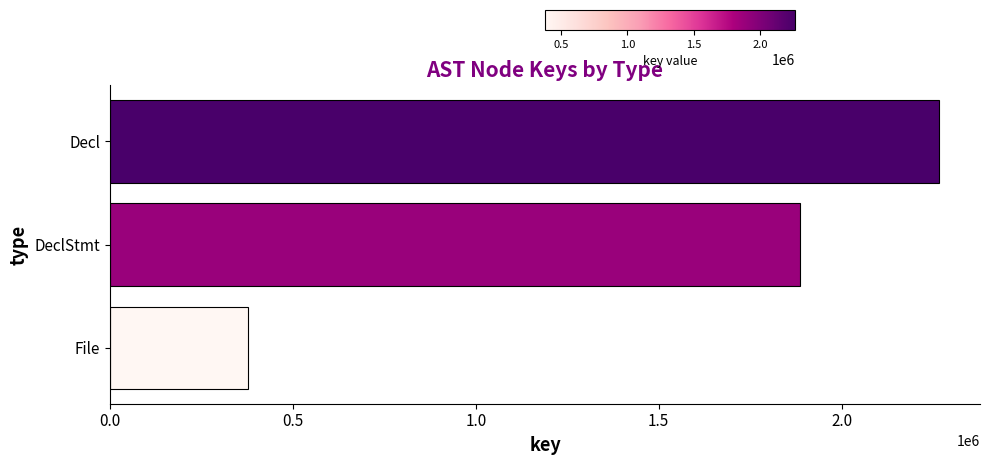

At which label is the value closest to 1321409?

DeclStmt